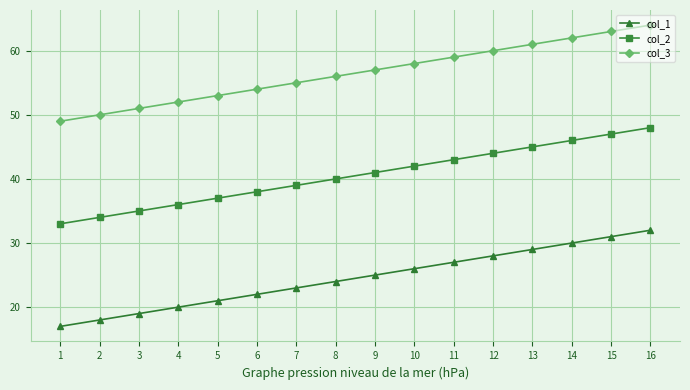

True or false: col_1 has more than 2 points higher than both neighbors.

False